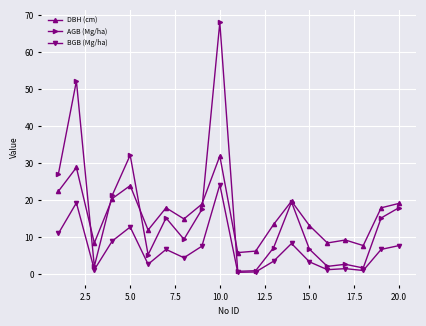

In AGB (Mg/ha), how many points are lower than both neighbors (excluding endpoints)?

6